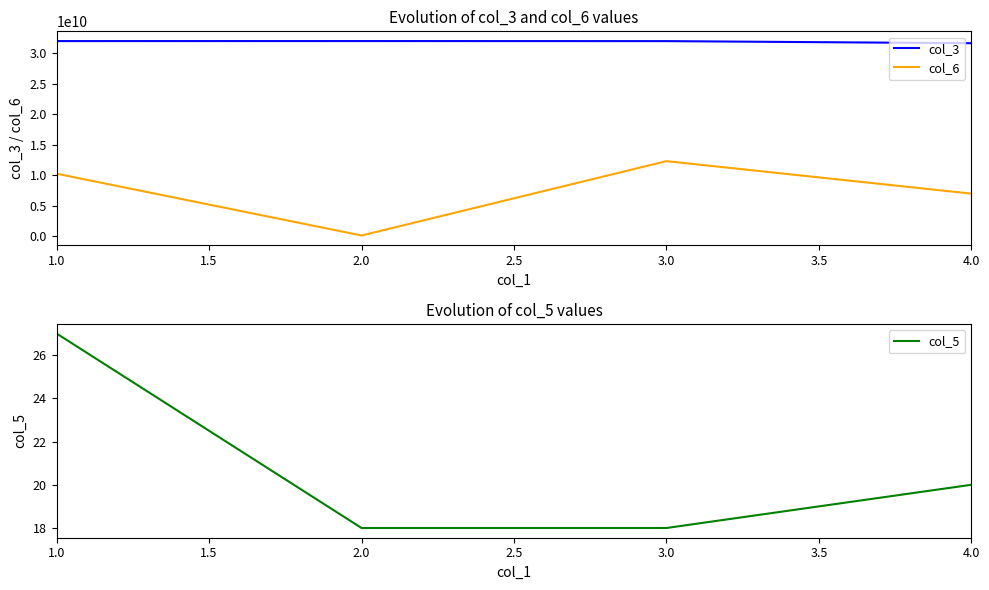

What is the difference between the second highest and minimum values in the col_3 series?

348363346